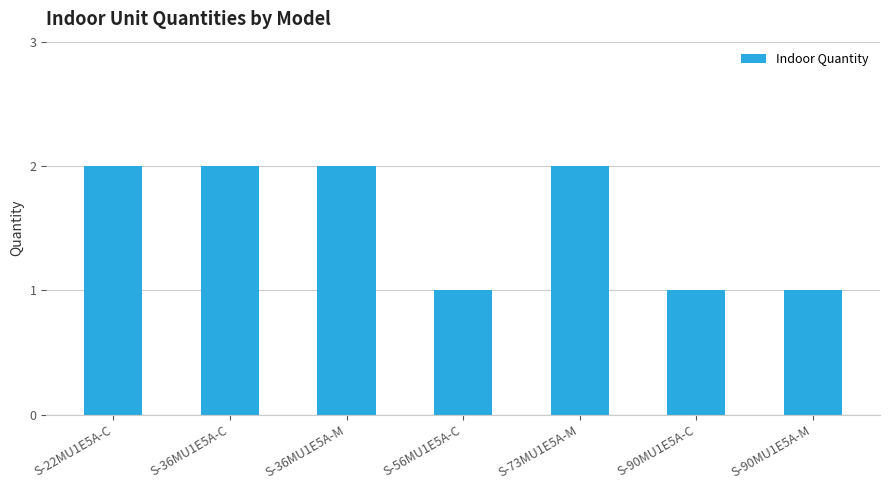

Approximately how many times larger is the value at S-73MU1E5A-M compared to S-90MU1E5A-C?

2.0